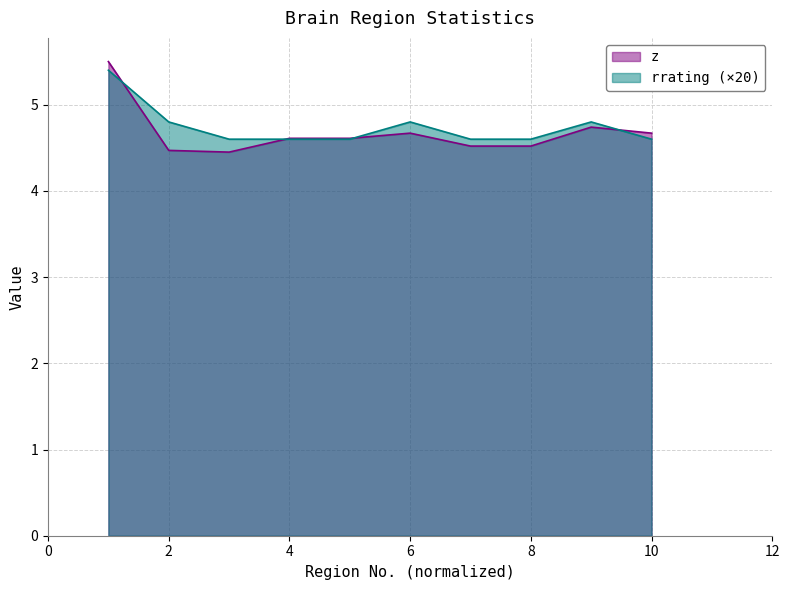

At which category is the sum across all series the highest?

1